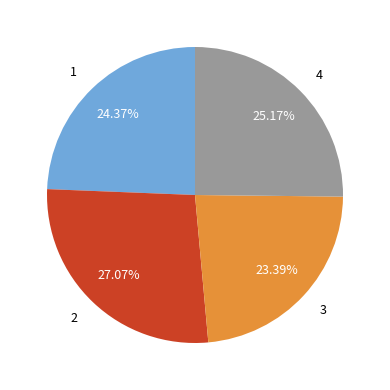

Is there a majority slice in this chart?

No